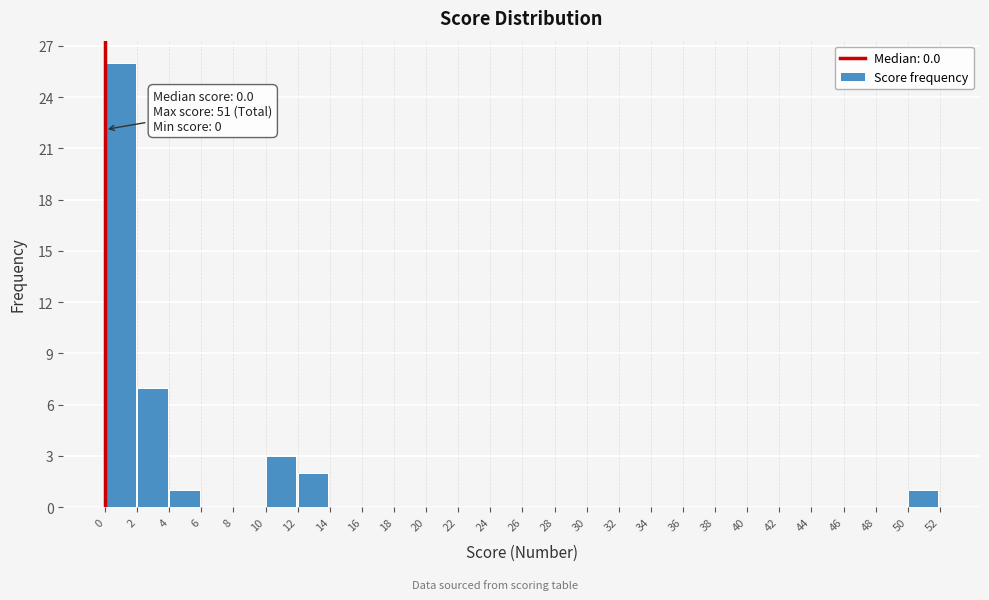

Over which range of the x-axis is the bar tallest?

0 to 2